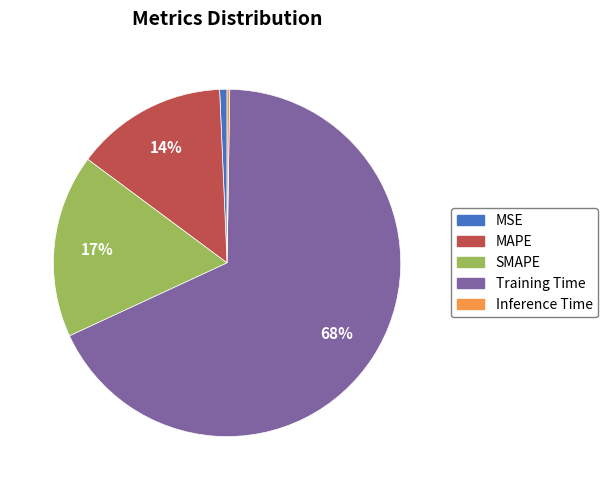

Is there any slice that represents more than half of the pie?

Yes